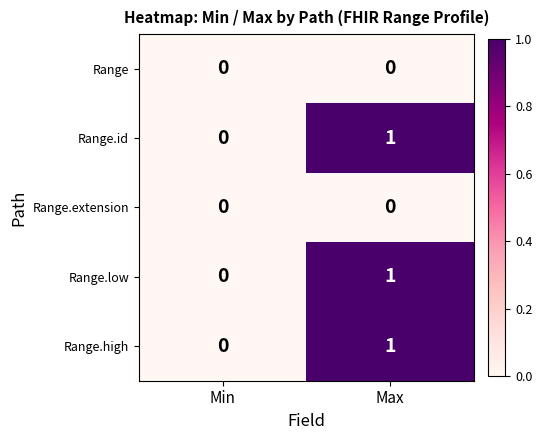

Reading right to left, extract all data points from this chart.

Range: Max=0	Min=0
Range.id: Max=1	Min=0
Range.extension: Max=0	Min=0
Range.low: Max=1	Min=0
Range.high: Max=1	Min=0